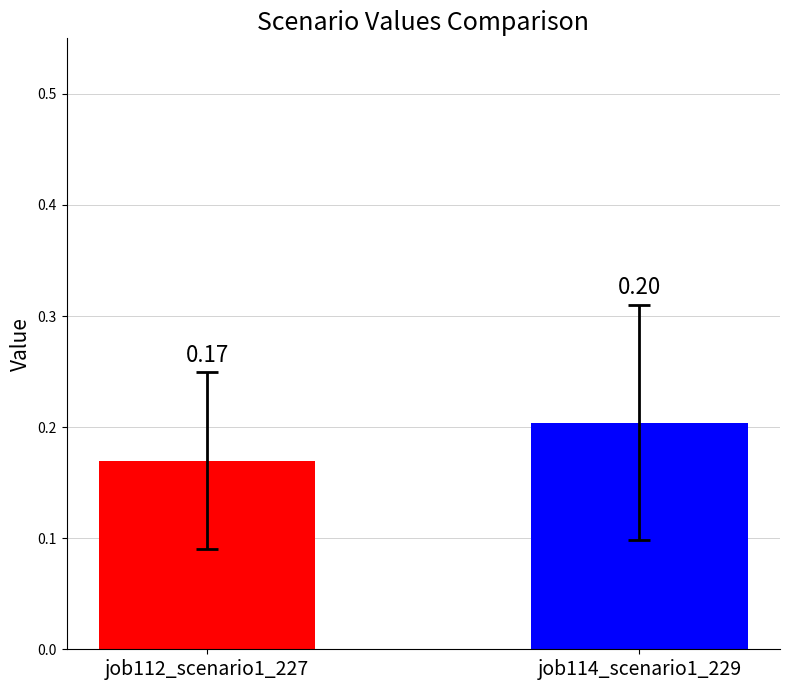

How many bars are there in each group?

2